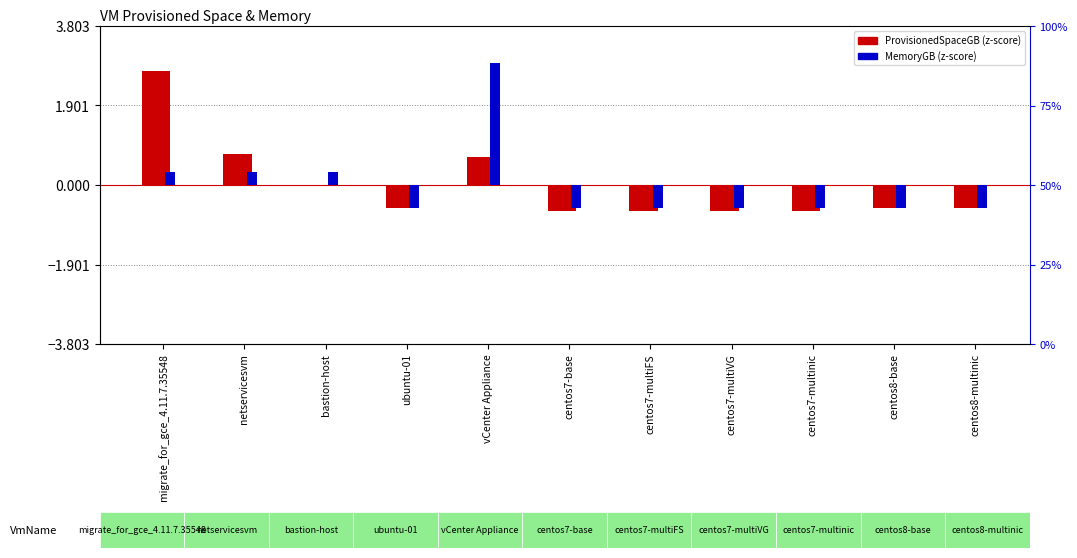

What is the spread (max minus min) of values at centos7-multiFS?

0.1